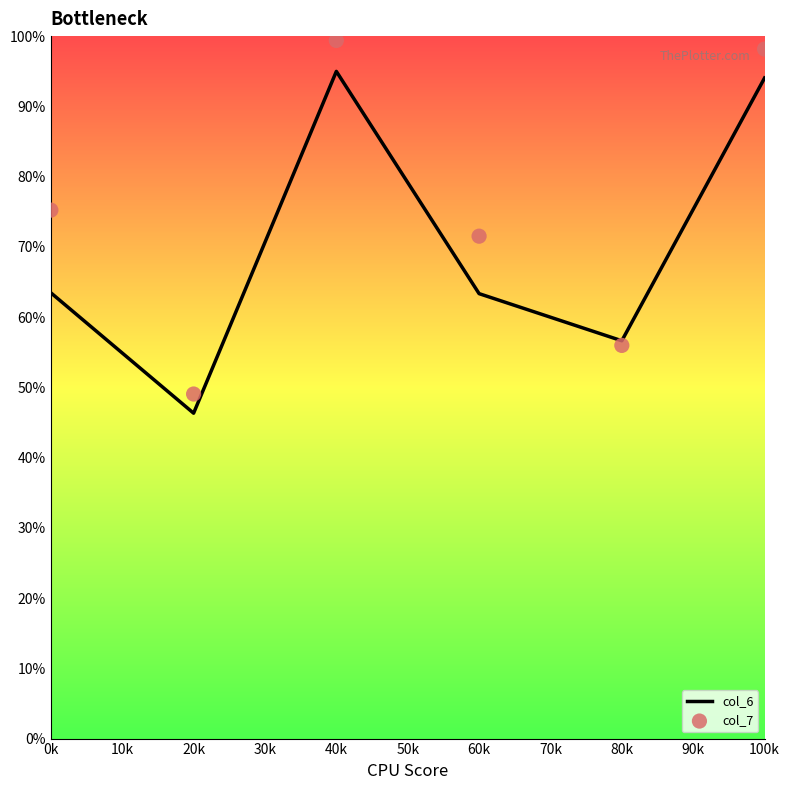

What are all the series names shown in the legend?

col_6, col_7